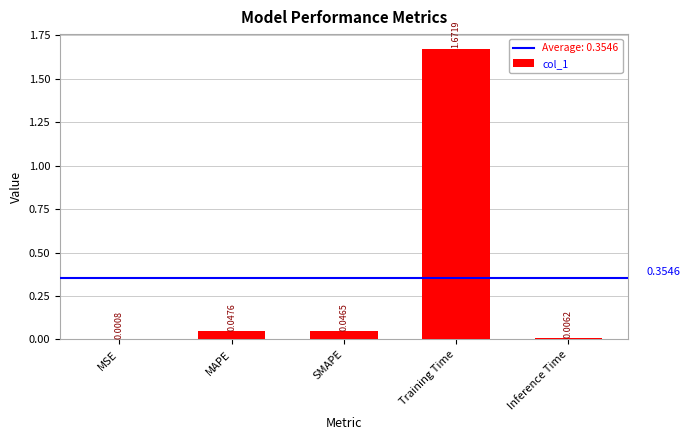

Which has a higher value, Training Time or Inference Time?

Training Time